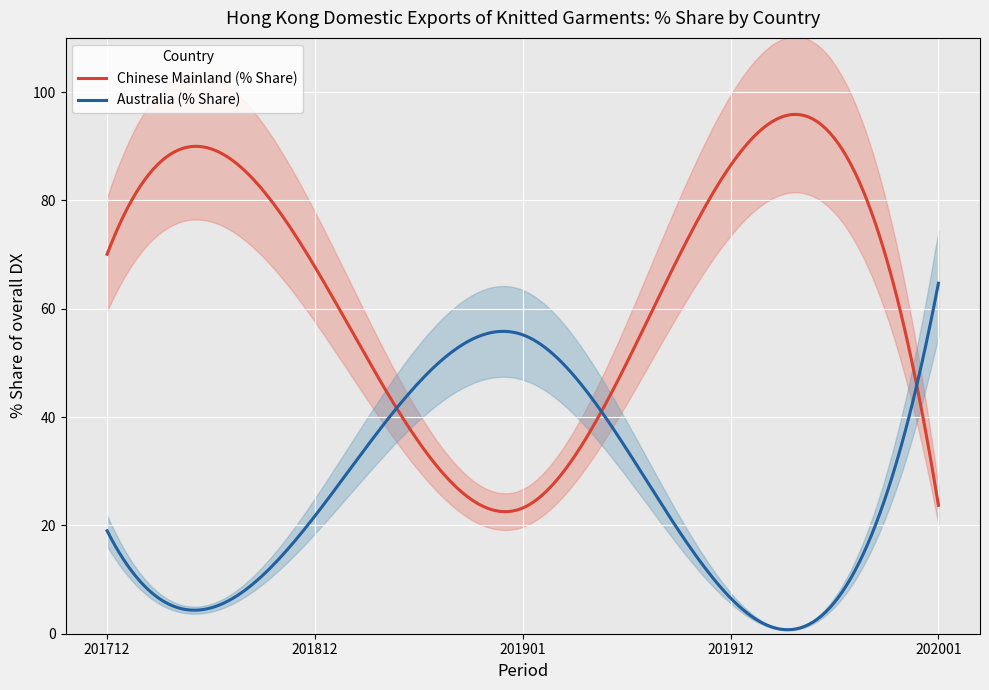

What is the maximum value shown in the chart?

86.5